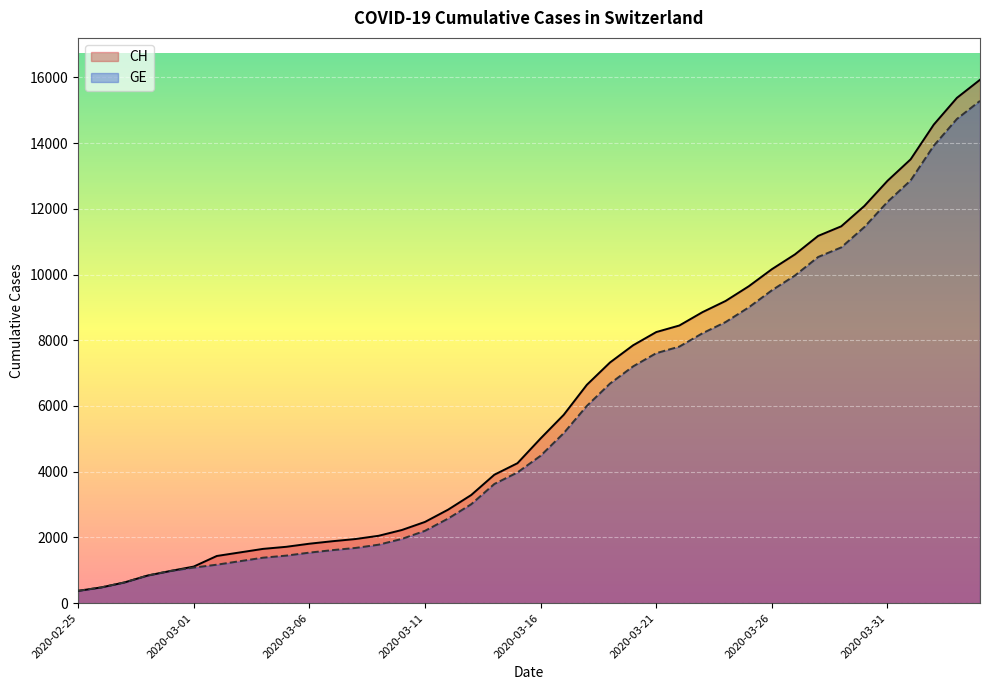

Reading left to right, extract all data points from this chart.

CH: 2020-02-25=375	2020-02-26=479	2020-02-27=630	2020-02-28=840	2020-02-29=981	2020-03-01=1113	2020-03-02=1436	2020-03-03=1544	2020-03-04=1652	2020-03-05=1715	2020-03-06=1809	2020-03-07=1885	2020-03-08=1952	2020-03-09=2051	2020-03-10=2226	2020-03-11=2472	2020-03-12=2845	2020-03-13=3291	2020-03-14=3908	2020-03-15=4259	2020-03-16=5012	2020-03-17=5731	2020-03-18=6644	2020-03-19=7323	2020-03-20=7847	2020-03-21=8249	2020-03-22=8449	2020-03-23=8855	2020-03-24=9196	2020-03-25=9642	2020-03-26=10162	2020-03-27=10613	2020-03-28=11175	2020-03-29=11467	2020-03-30=12086	2020-03-31=12852	2020-04-01=13505	2020-04-02=14561	2020-04-03=15375	2020-04-04=15926
GE: 2020-02-25=375	2020-02-26=479	2020-02-27=630	2020-02-28=840	2020-02-29=981	2020-03-01=1083	2020-03-02=1171	2020-03-03=1278	2020-03-04=1384	2020-03-05=1447	2020-03-06=1538	2020-03-07=1614	2020-03-08=1681	2020-03-09=1780	2020-03-10=1955	2020-03-11=2201	2020-03-12=2574	2020-03-13=3010	2020-03-14=3627	2020-03-15=3978	2020-03-16=4485	2020-03-17=5174	2020-03-18=6002	2020-03-19=6681	2020-03-20=7205	2020-03-21=7607	2020-03-22=7807	2020-03-23=8213	2020-03-24=8554	2020-03-25=9000	2020-03-26=9520	2020-03-27=9971	2020-03-28=10533	2020-03-29=10825	2020-03-30=11444	2020-03-31=12210	2020-04-01=12863	2020-04-02=13919	2020-04-03=14733	2020-04-04=15284